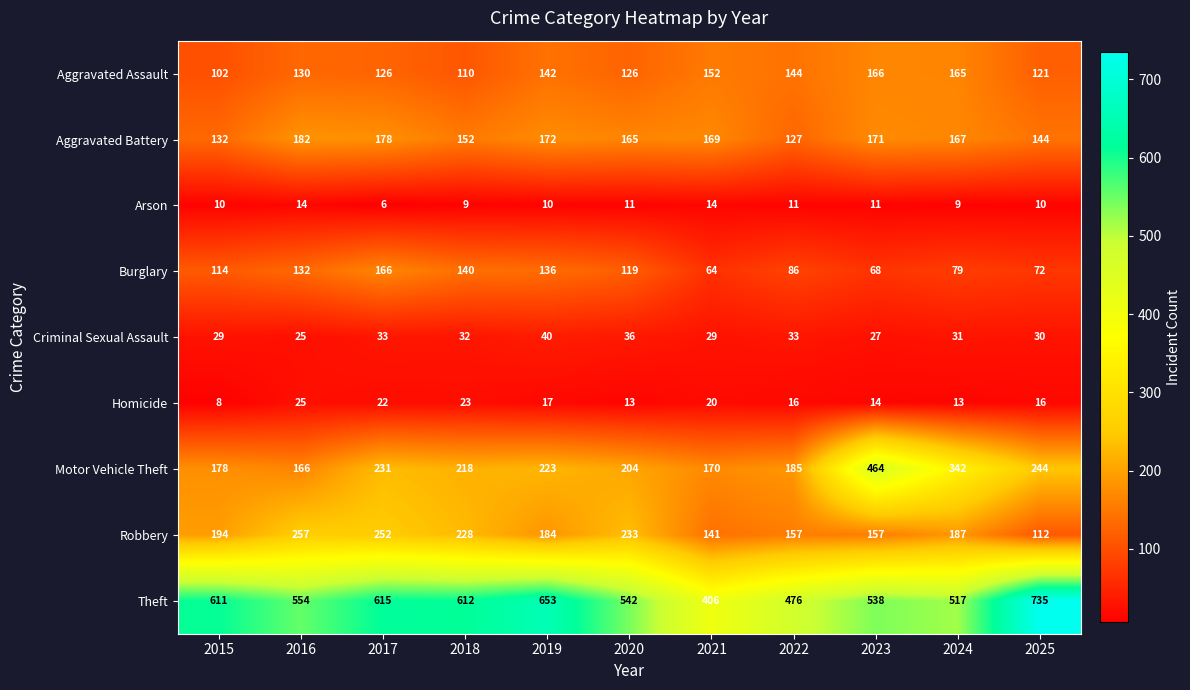

Which series changed the most between 2024 and 2025?

Theft